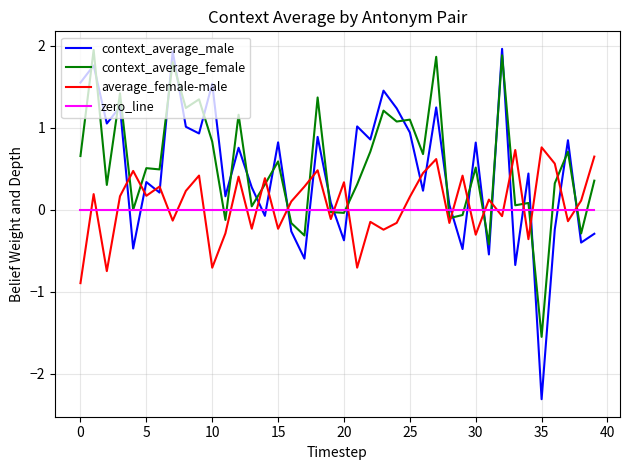

After their last crossing, which series has the higher values: context_average_male or zero_line?

zero_line